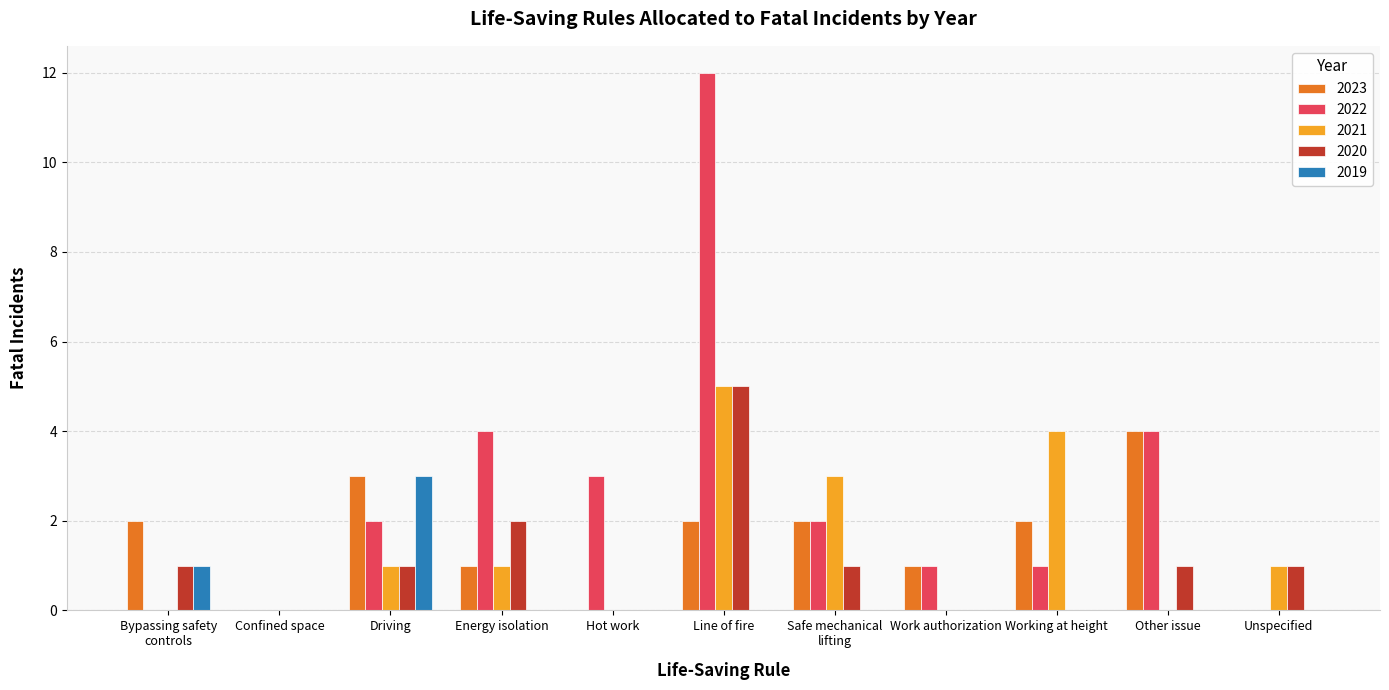

Are the bars horizontal?

No